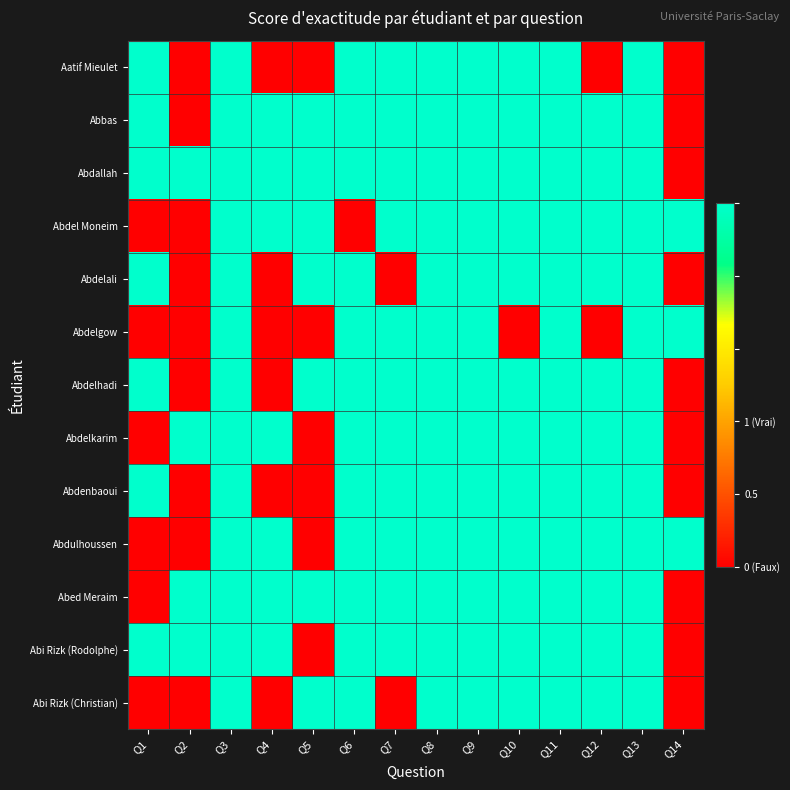

Reading left to right, what are all the values shown in this chart?

Aatif Mieulet: Q1=1	Q2=0	Q3=1	Q4=0	Q5=0	Q6=1	Q7=1	Q8=1	Q9=1	Q10=1	Q11=1	Q12=0	Q13=1	Q14=0
Abbas: Q1=1	Q2=0	Q3=1	Q4=1	Q5=1	Q6=1	Q7=1	Q8=1	Q9=1	Q10=1	Q11=1	Q12=1	Q13=1	Q14=0
Abdallah: Q1=1	Q2=1	Q3=1	Q4=1	Q5=1	Q6=1	Q7=1	Q8=1	Q9=1	Q10=1	Q11=1	Q12=1	Q13=1	Q14=0
Abdel Moneim: Q1=0	Q2=0	Q3=1	Q4=1	Q5=1	Q6=0	Q7=1	Q8=1	Q9=1	Q10=1	Q11=1	Q12=1	Q13=1	Q14=1
Abdelali: Q1=1	Q2=0	Q3=1	Q4=0	Q5=1	Q6=1	Q7=0	Q8=1	Q9=1	Q10=1	Q11=1	Q12=1	Q13=1	Q14=0
Abdelgow: Q1=0	Q2=0	Q3=1	Q4=0	Q5=0	Q6=1	Q7=1	Q8=1	Q9=1	Q10=0	Q11=1	Q12=0	Q13=1	Q14=1
Abdelhadi: Q1=1	Q2=0	Q3=1	Q4=0	Q5=1	Q6=1	Q7=1	Q8=1	Q9=1	Q10=1	Q11=1	Q12=1	Q13=1	Q14=0
Abdelkarim: Q1=0	Q2=1	Q3=1	Q4=1	Q5=0	Q6=1	Q7=1	Q8=1	Q9=1	Q10=1	Q11=1	Q12=1	Q13=1	Q14=0
Abdenbaoui: Q1=1	Q2=0	Q3=1	Q4=0	Q5=0	Q6=1	Q7=1	Q8=1	Q9=1	Q10=1	Q11=1	Q12=1	Q13=1	Q14=0
Abdulhoussen: Q1=0	Q2=0	Q3=1	Q4=1	Q5=0	Q6=1	Q7=1	Q8=1	Q9=1	Q10=1	Q11=1	Q12=1	Q13=1	Q14=1
Abed Meraim: Q1=0	Q2=1	Q3=1	Q4=1	Q5=1	Q6=1	Q7=1	Q8=1	Q9=1	Q10=1	Q11=1	Q12=1	Q13=1	Q14=0
Abi Rizk (Rodolphe): Q1=1	Q2=1	Q3=1	Q4=1	Q5=0	Q6=1	Q7=1	Q8=1	Q9=1	Q10=1	Q11=1	Q12=1	Q13=1	Q14=0
Abi Rizk (Christian): Q1=0	Q2=0	Q3=1	Q4=0	Q5=1	Q6=1	Q7=0	Q8=1	Q9=1	Q10=1	Q11=1	Q12=1	Q13=1	Q14=0